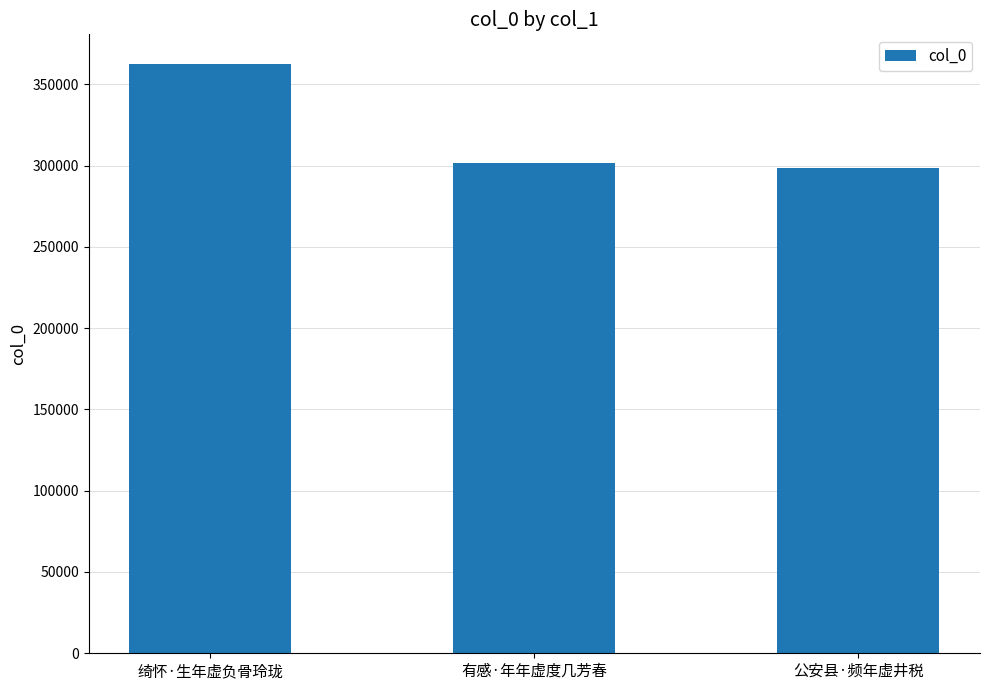

Which label corresponds to the largest value in the chart?

绮怀·生年虚负骨玲珑